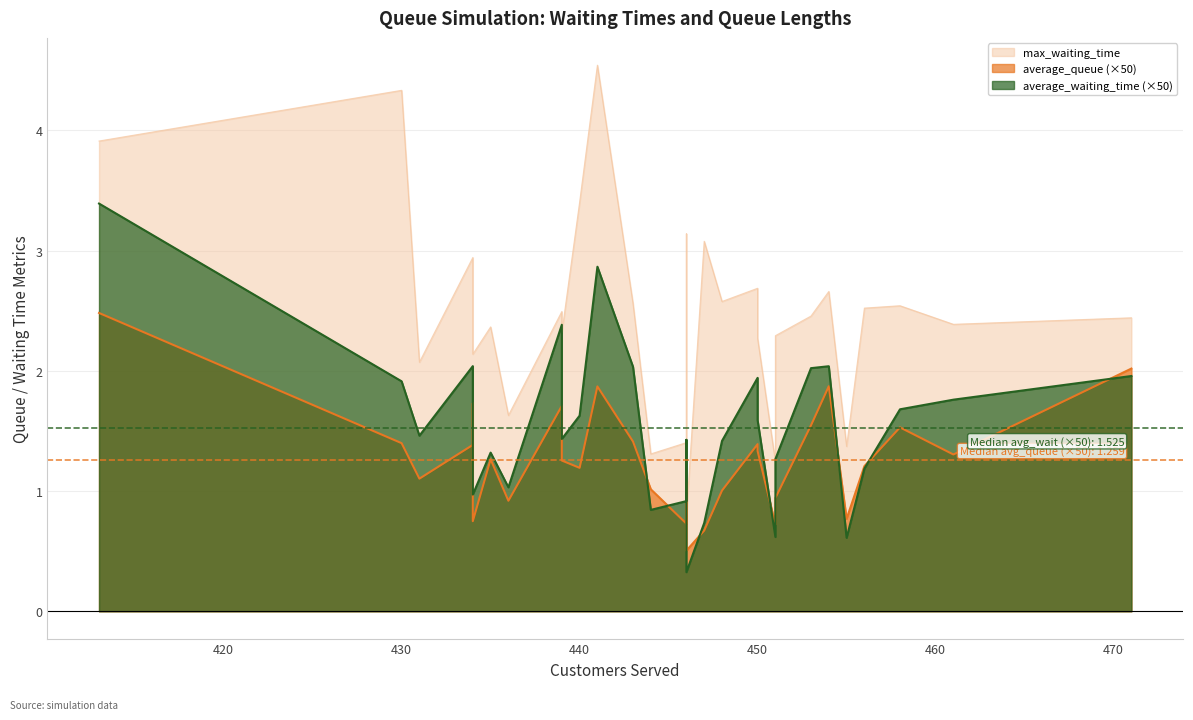

True or false: average_queue has more than 1 points higher than both neighbors.

True